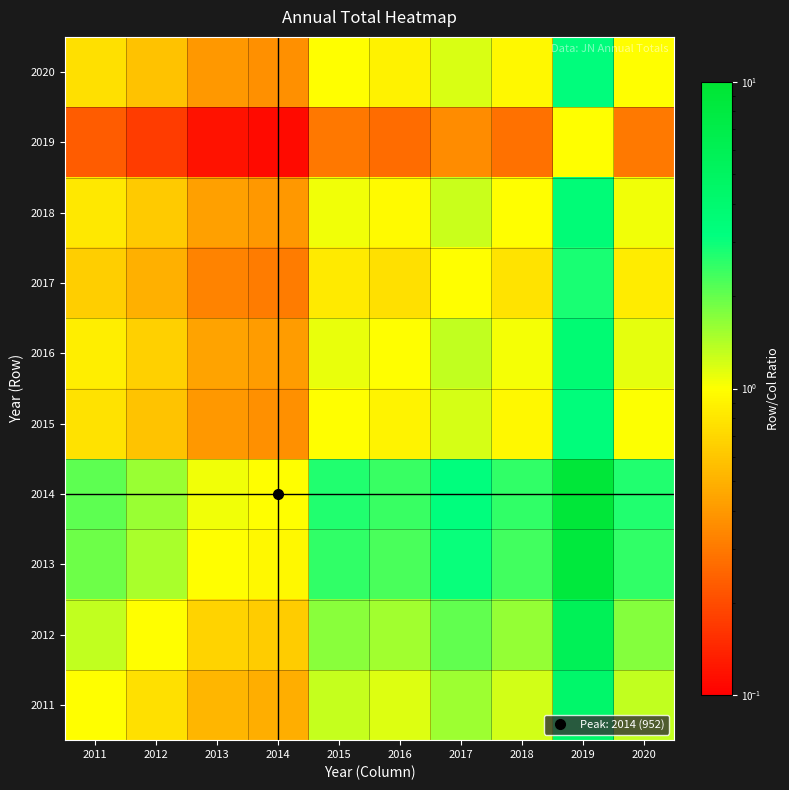

What is the minimum value shown in the chart?

0.1